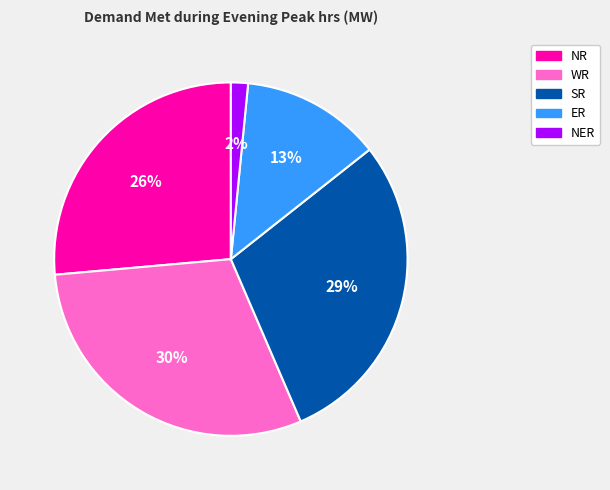

What is the largest slice in the pie chart?

WR